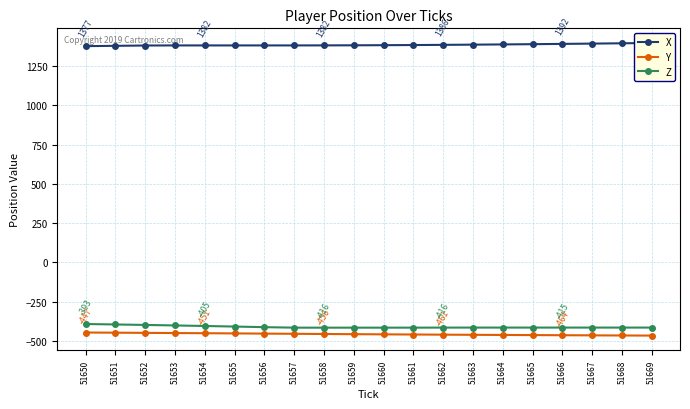

Reading right to left, extract all data points from this chart.

X: 1397.6	1395.5	1393.5	1391.7	1389.9	1388.3	1386.9	1385.5	1384.4	1383.5	1382.7	1382.2	1382.0	1382.0	1382.0	1382.0	1382.0	1381.4	1379.4	1377.4
Y: -466.5	-465.8	-465.0	-464.2	-463.3	-462.5	-461.6	-460.6	-459.6	-458.6	-457.5	-456.3	-455.1	-453.9	-452.6	-451.4	-450.3	-449.2	-448.0	-446.9
Z: -415.5	-415.5	-415.5	-415.5	-415.5	-415.5	-415.5	-415.6	-415.9	-416.0	-416.0	-416.0	-416.0	-412.8	-409.0	-405.3	-401.9	-398.7	-395.6	-392.8